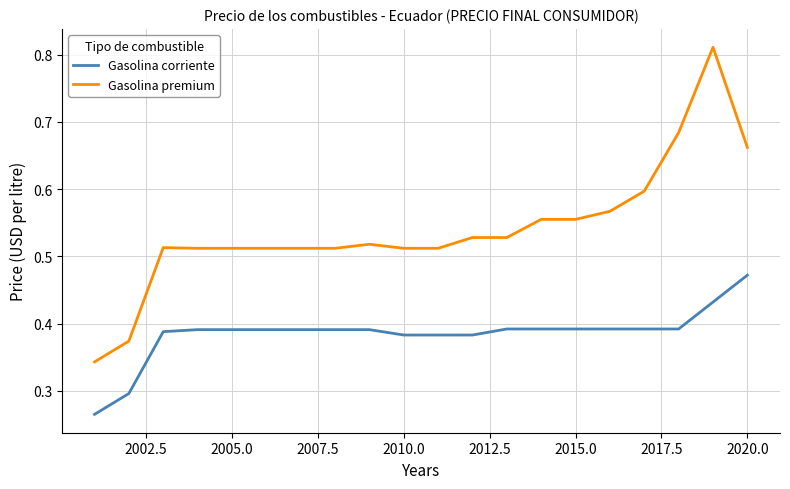

List the series in order of their overall mean, highest first.

Gasolina premium, Gasolina corriente